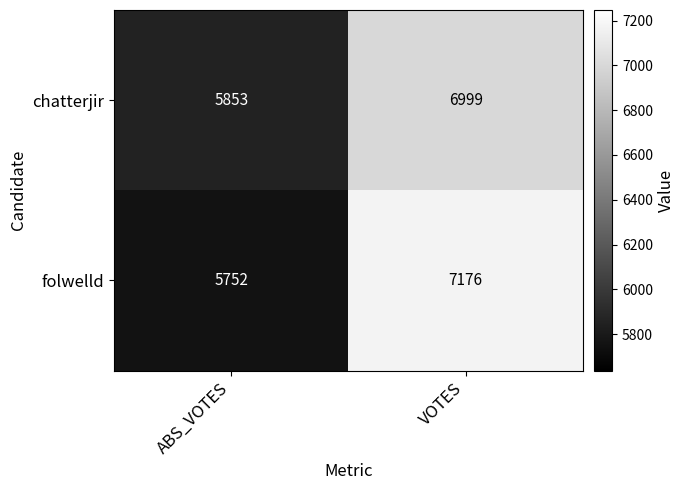

At which category is the sum across all series the highest?

VOTES